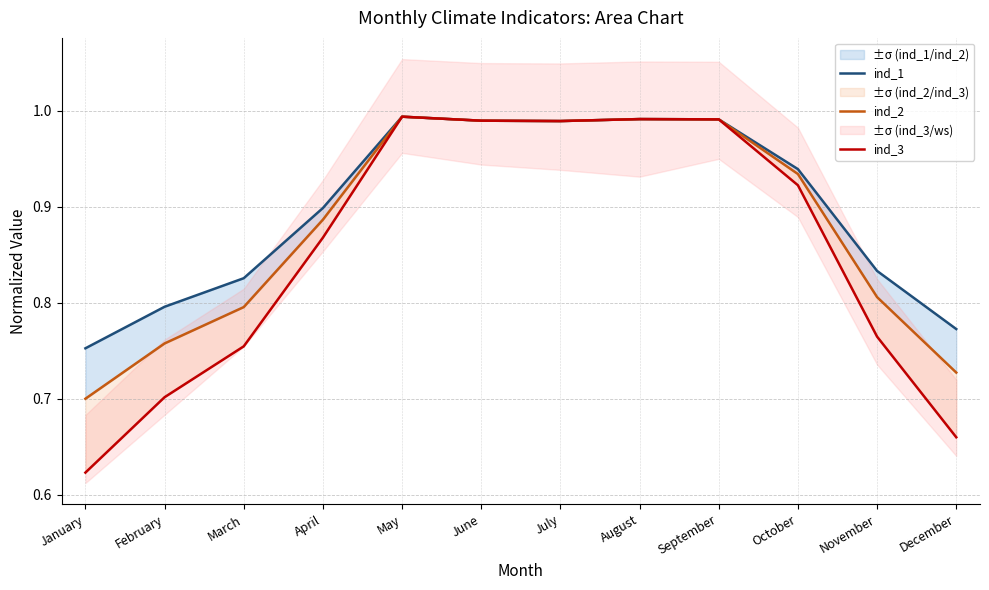

What is the value of the ind_2 point at the 6th from the left?

1.0